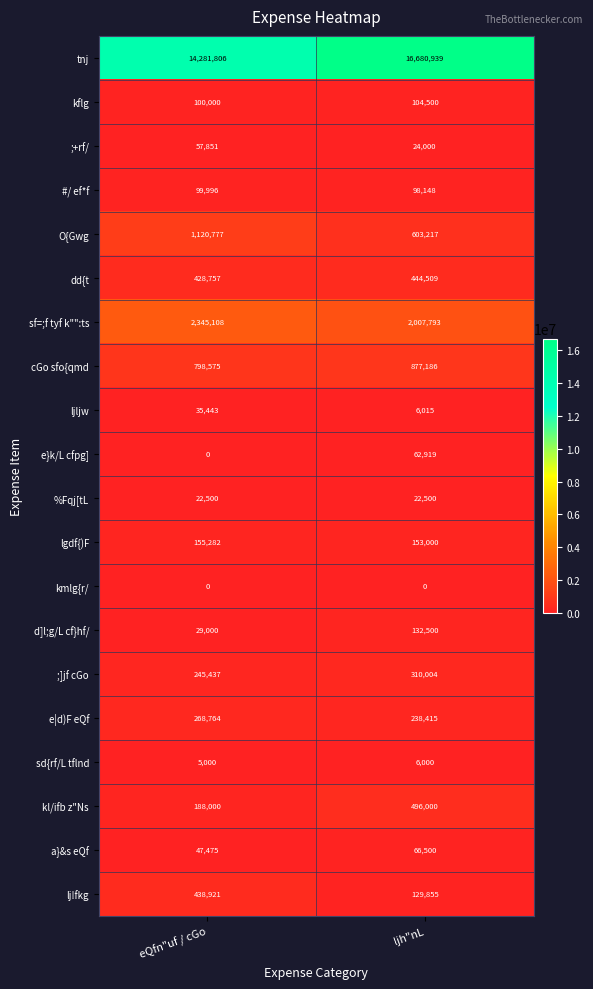

At which label does ljljw reach its minimum?

ljh"nL